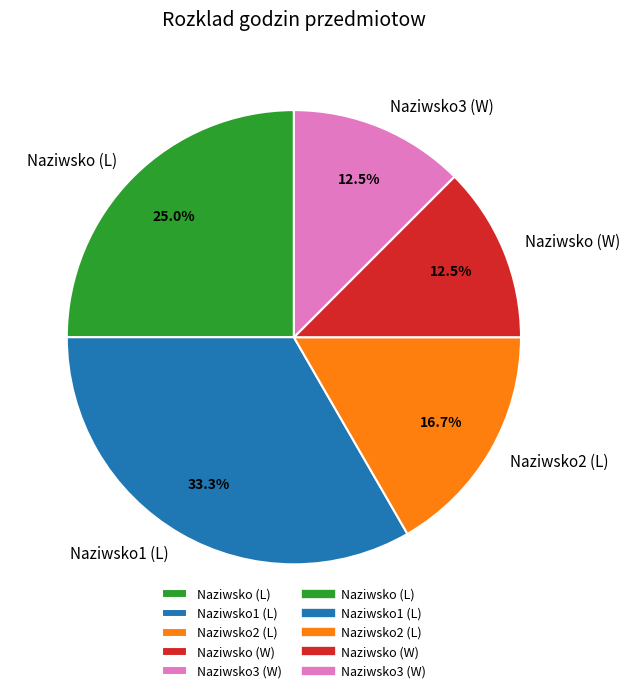

The Naziwsko (W) slice represents 23% of the pie. True or false?

False